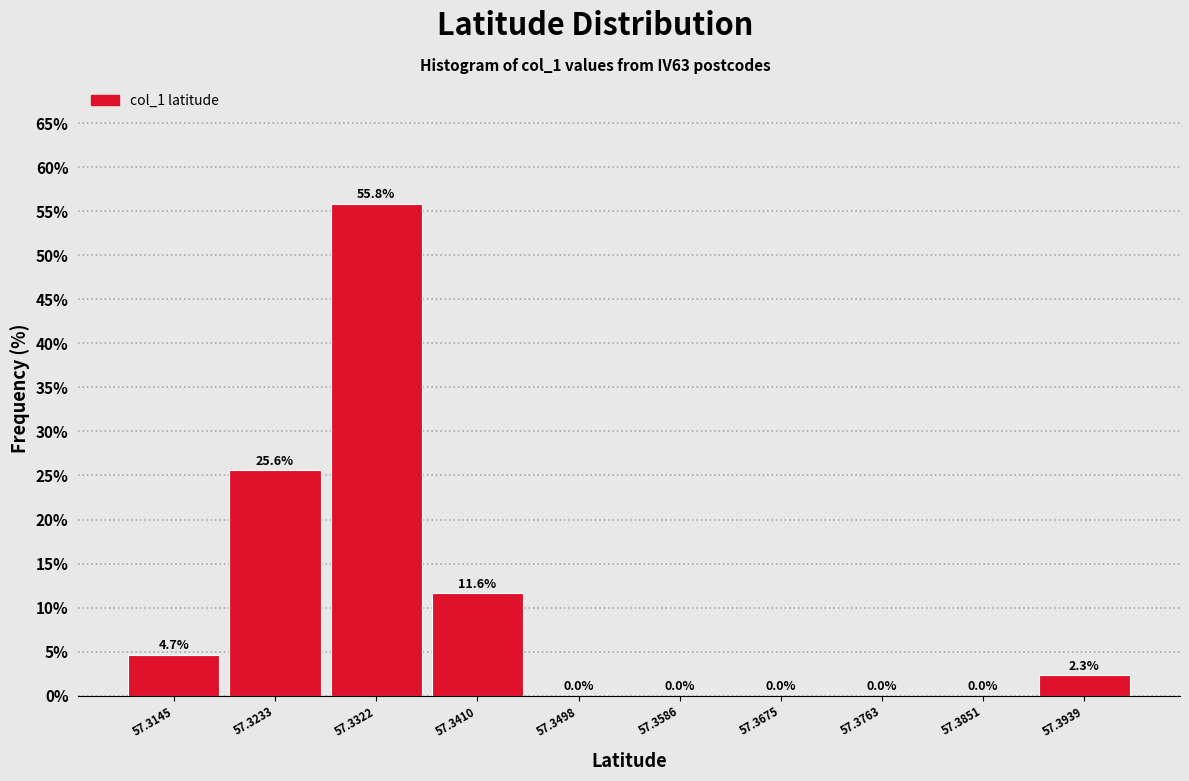

Reading left to right, list every bar in this chart as the range it spans on the x-axis followed by its height. The bar edges are not printed on the chart, so give them approximately, as read against the axis.

57.310 to 57.319: 4.7
57.319 to 57.328: 25.6
57.328 to 57.337: 55.8
57.337 to 57.345: 11.6
57.345 to 57.354: 0.0
57.354 to 57.363: 0.0
57.363 to 57.372: 0.0
57.372 to 57.381: 0.0
57.381 to 57.390: 0.0
57.390 to 57.398: 2.3